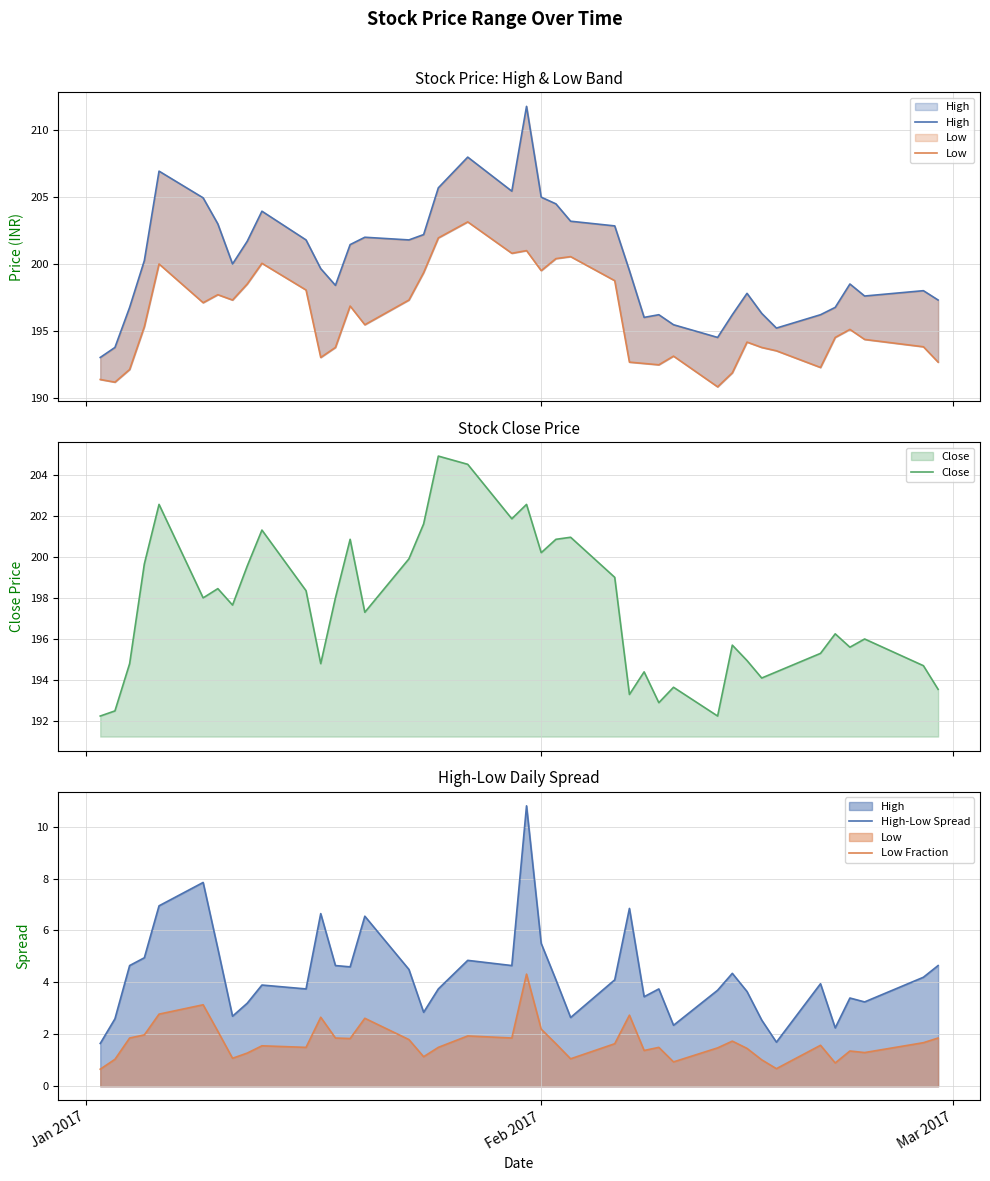

What is the highest value of the Close series?

204.9